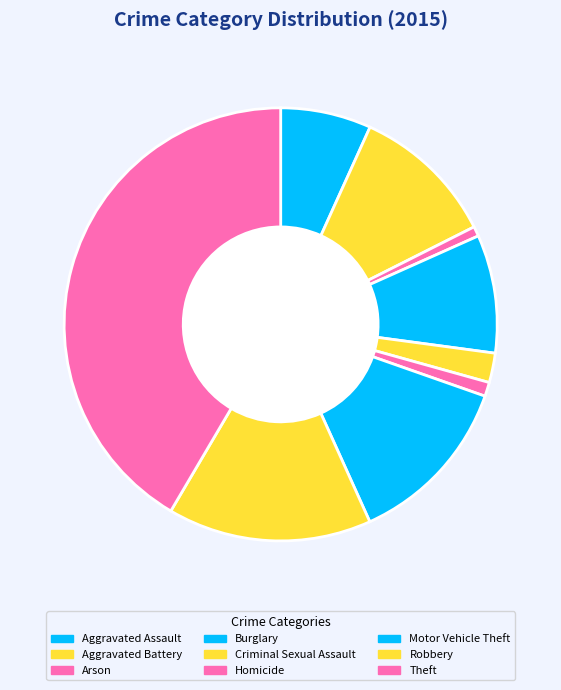

Is there any slice that represents more than half of the pie?

No